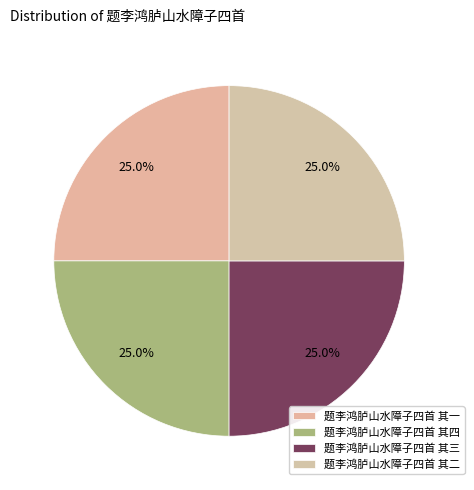

Is 题李鸿胪山水障子四首 其二 the majority of the pie?

No